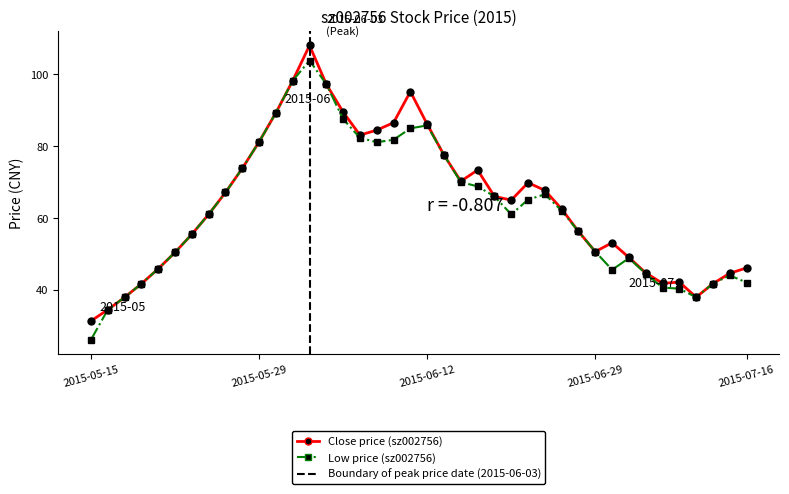

True or false: Close price (sz002756) has more than 1 interior local peaks.

True